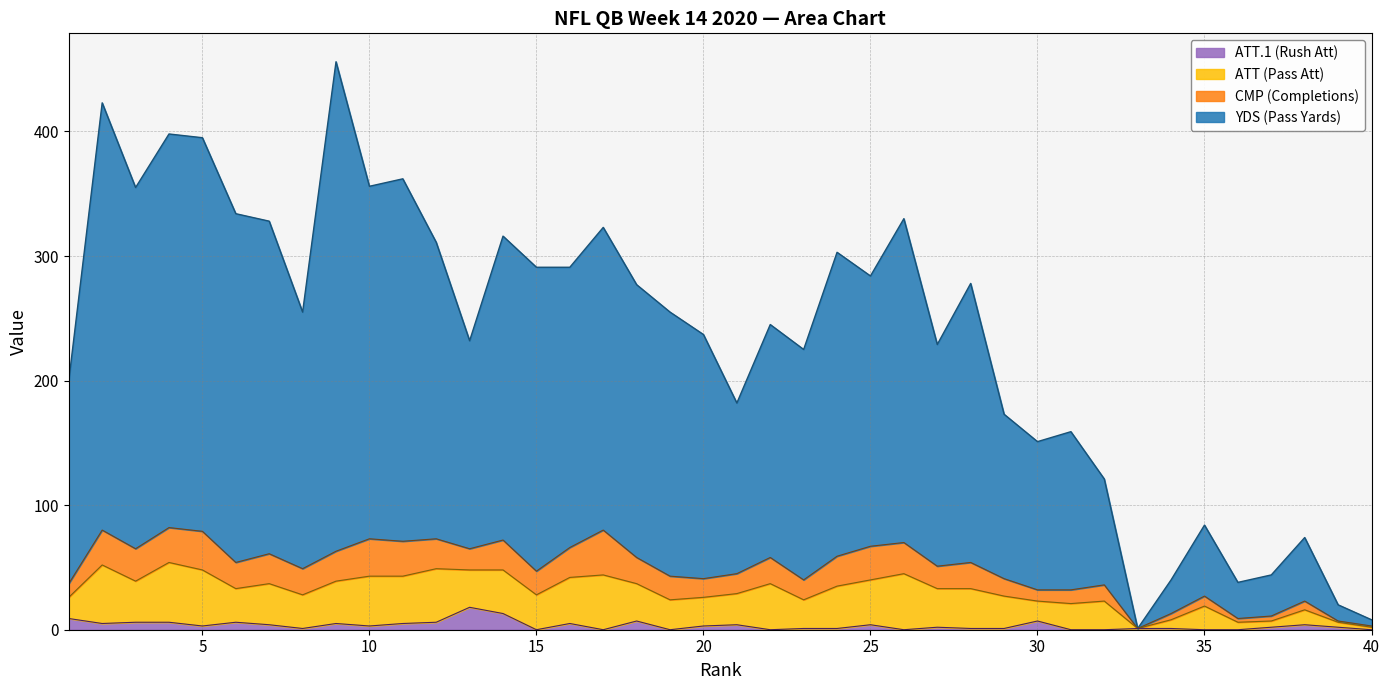

Which label corresponds to the smallest value in the chart?

15